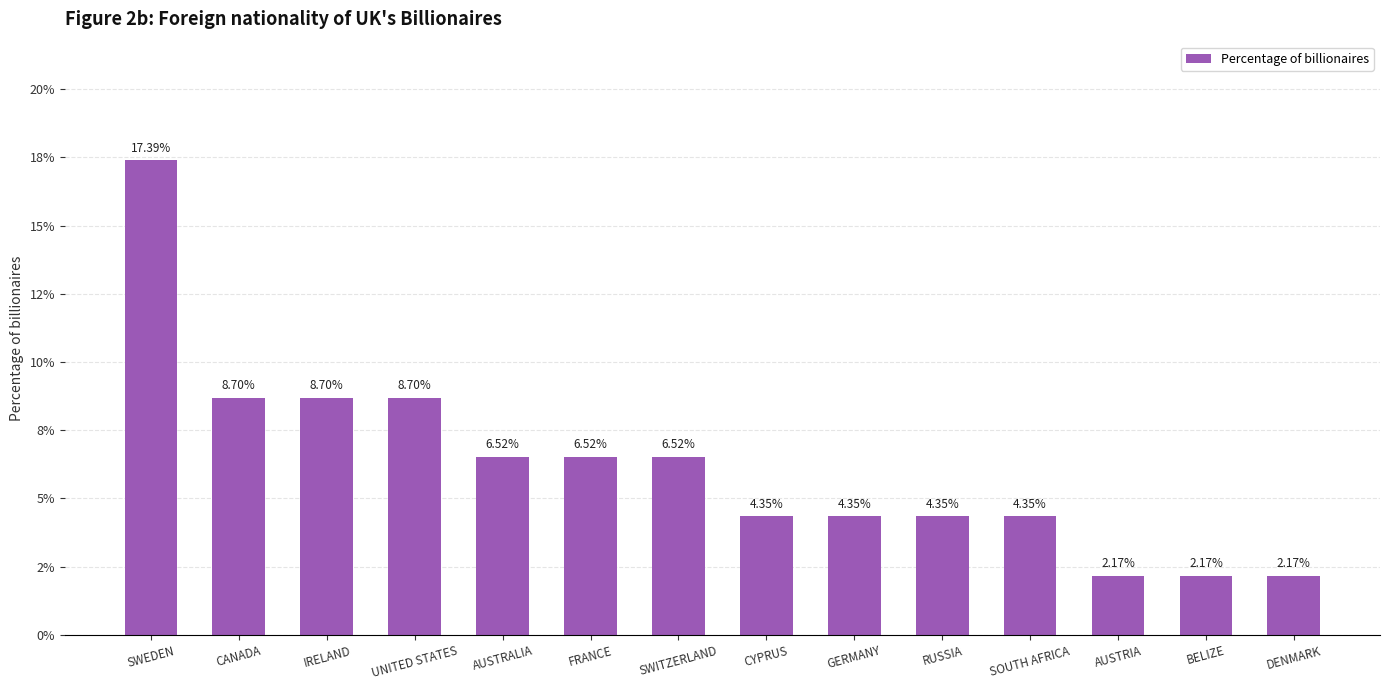

The value at IRELAND is 0.1. True or false?

True